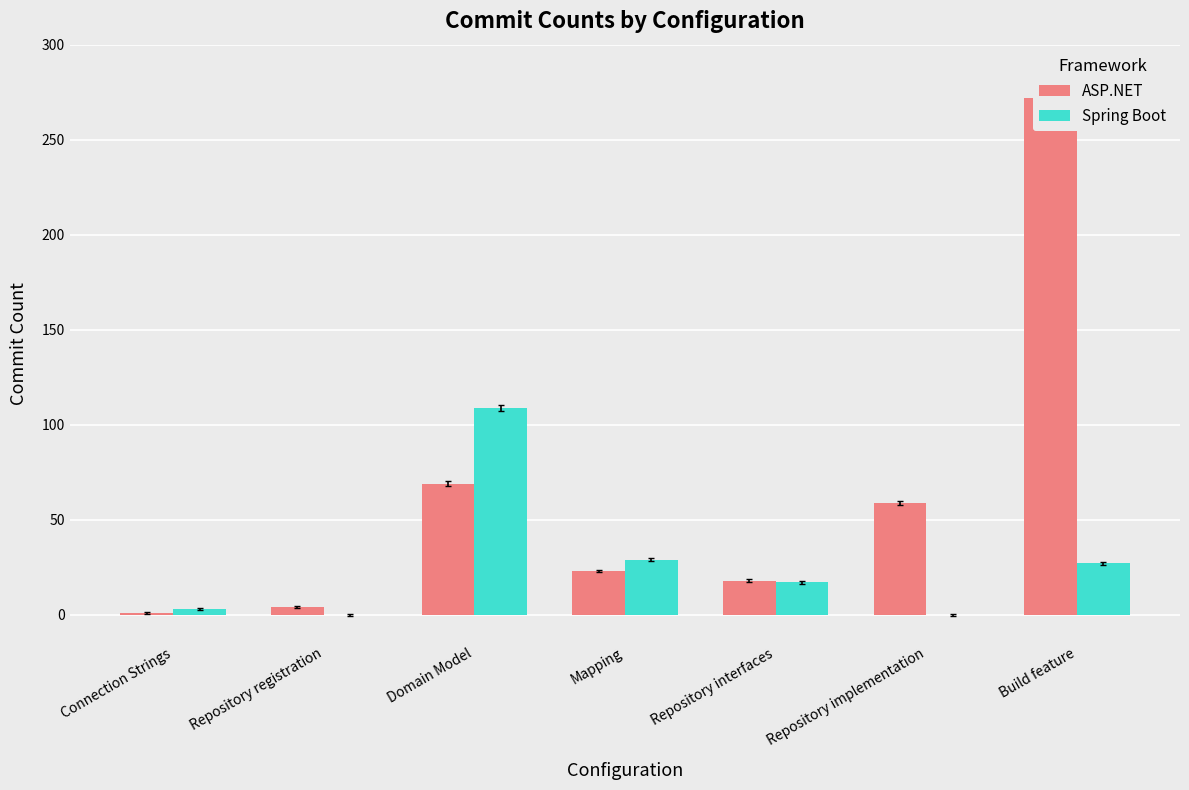

What are all the series names shown in the legend?

ASP.NET, Spring Boot